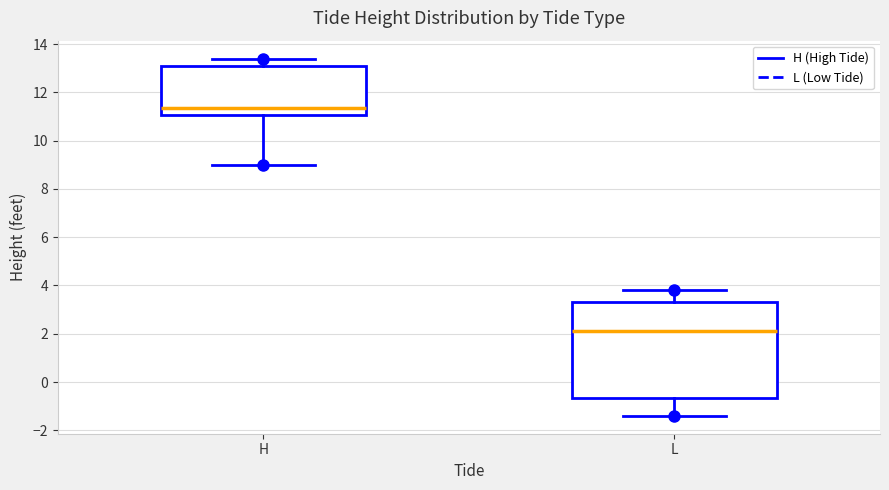

Comparing the boxes themselves (not the whiskers), which one is the tallest?

L